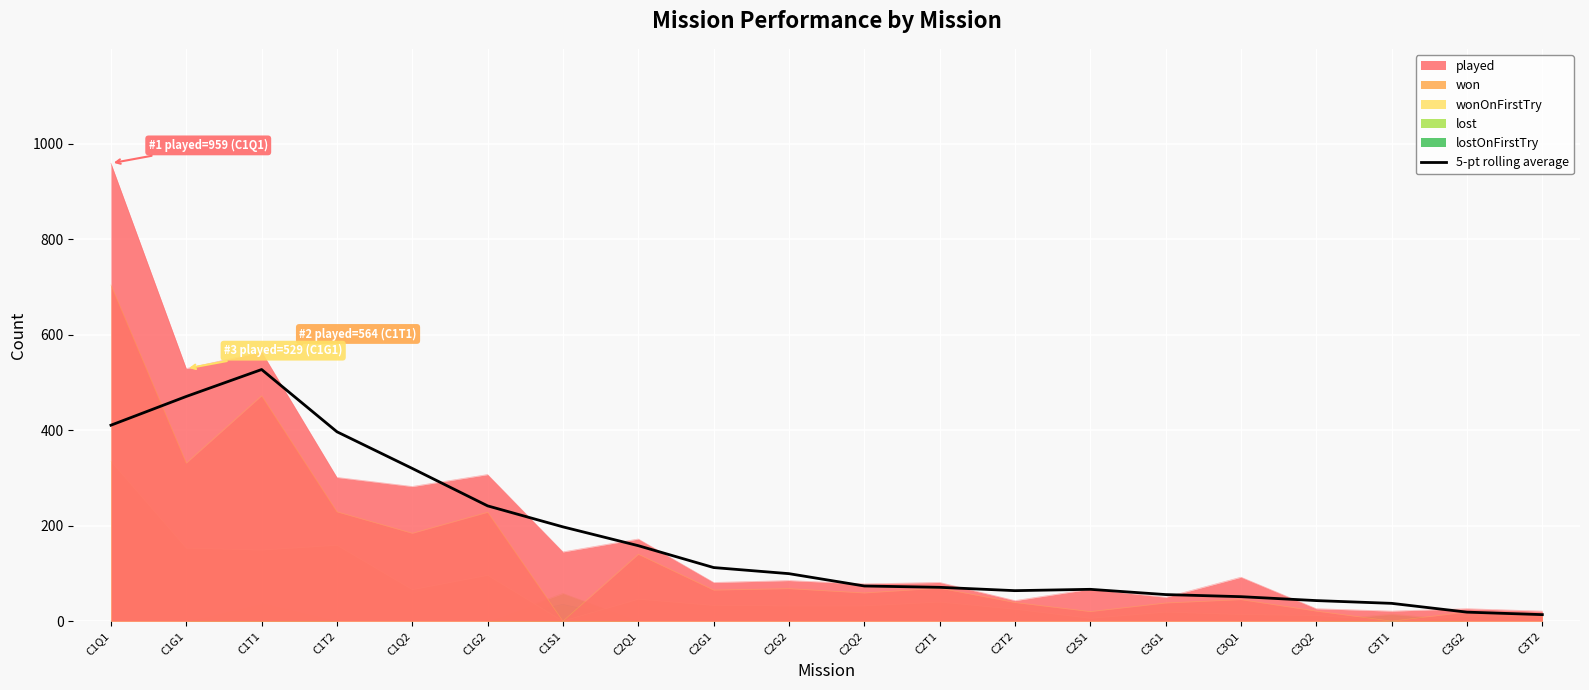

Where is the first local minimum?

C2T2